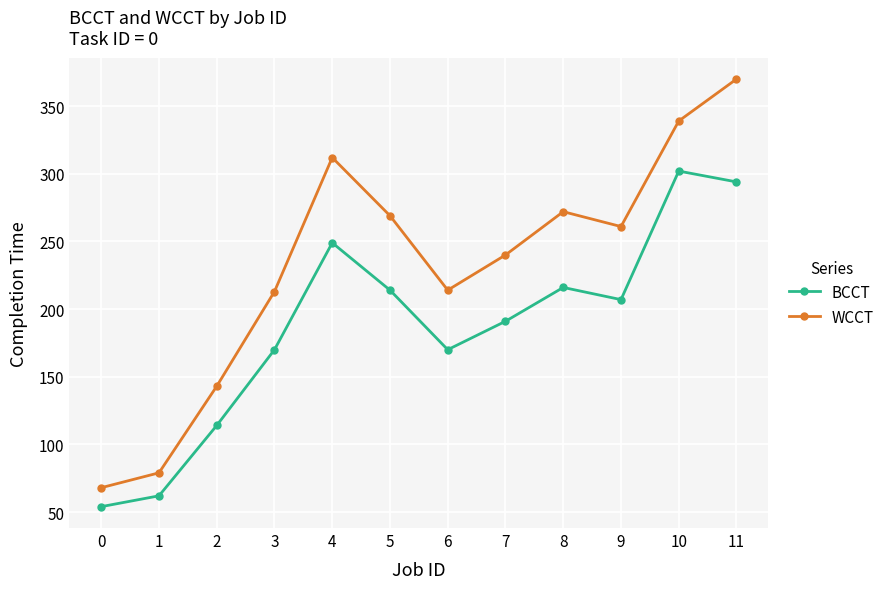

What is the difference between the second highest and second lowest values in the BCCT series?

232